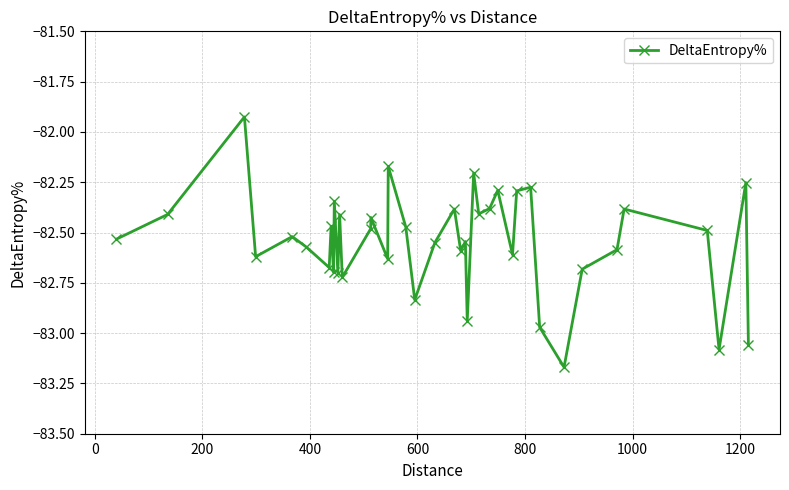

How many interior local valleys (lower than both neighbors) does the data have?

13